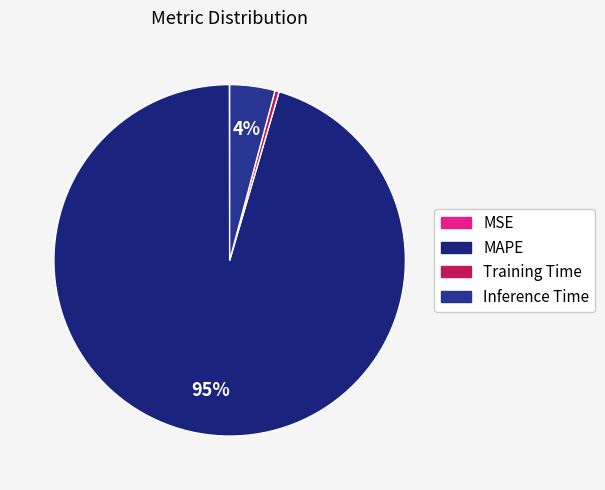

Is there a majority slice in this chart?

Yes